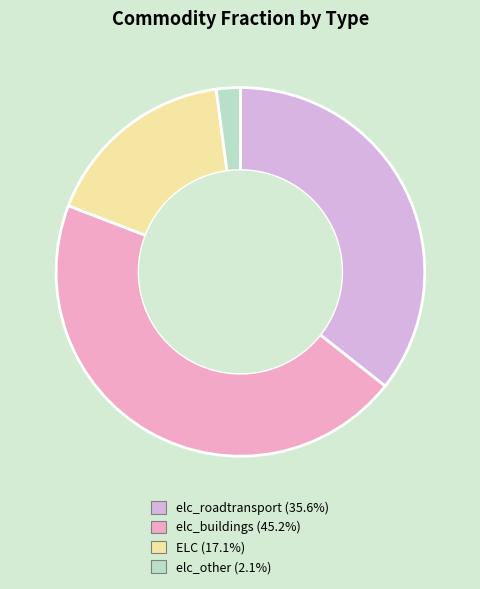

Which slice is the largest?

elc_buildings